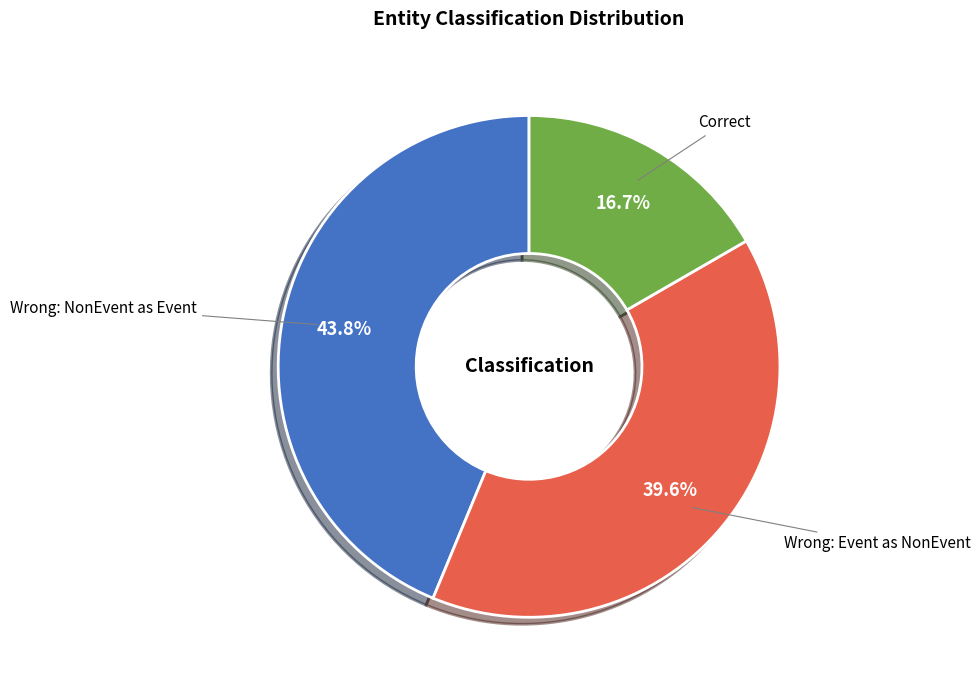

Is there any slice that represents more than half of the pie?

No